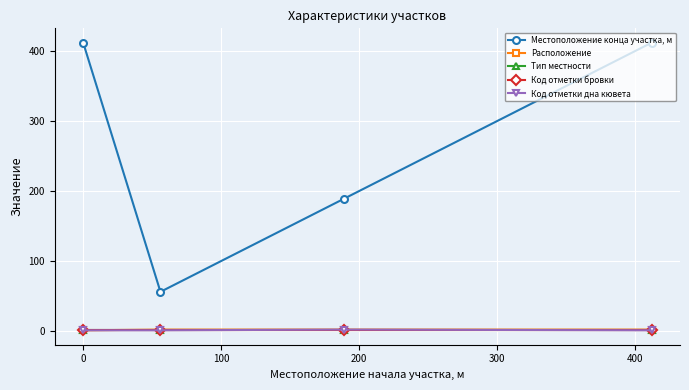

What is the sum of all Код отметки бровки values?

4